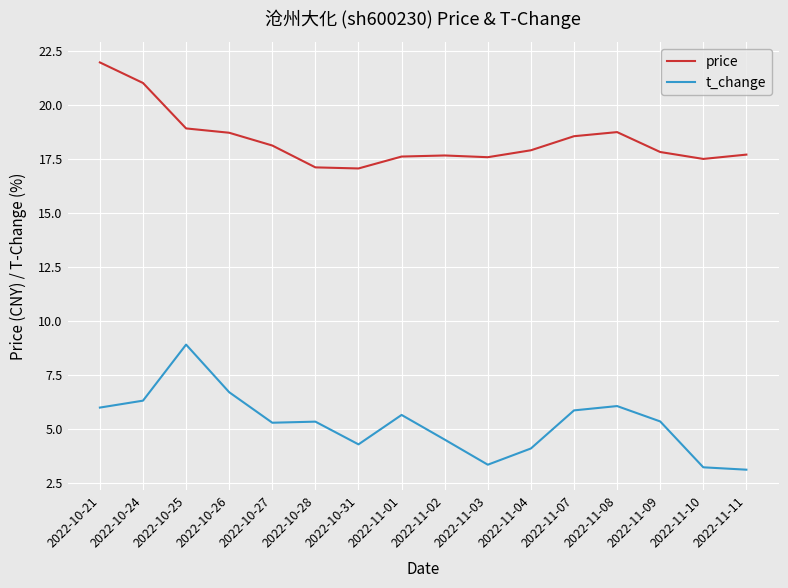

True or false: t_change has a value of 4.4 at 2022-11-11.

False